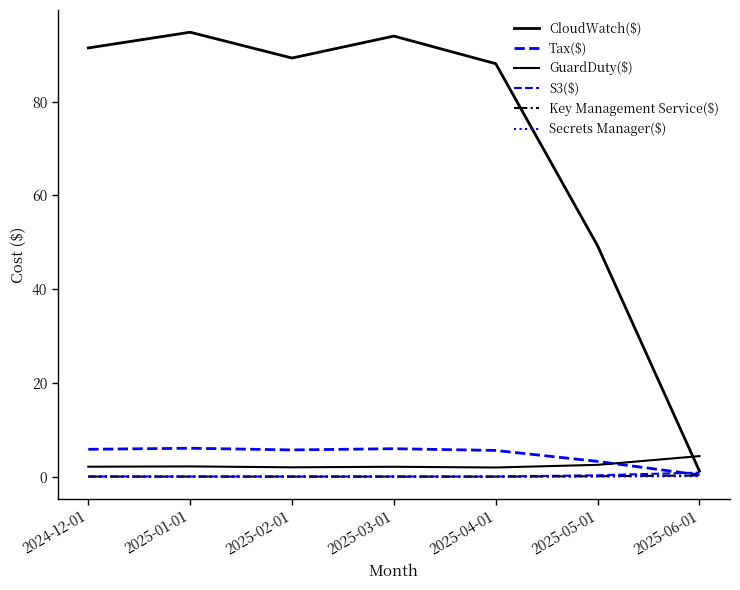

At how many categories does at least one series exceed 94?

2